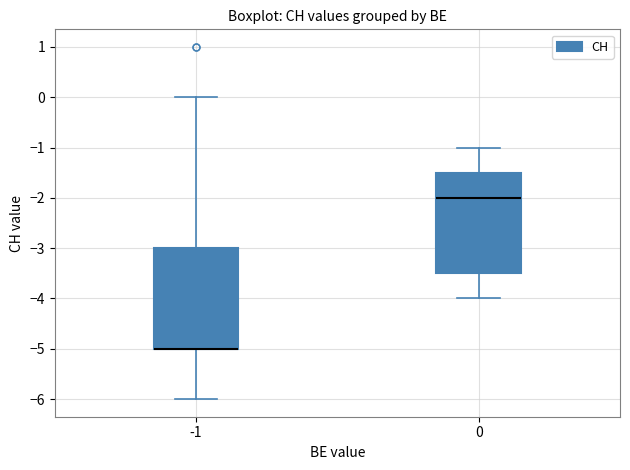

Reading left to right, read every box against the y-axis: the position of its median line, the range the box covers, and the ends of its whiskers. The values are not printed on the chart, so give them approximately, as read against the axis.

-1: median -5.0 (drawn on the box's lower edge), box -5.0 to -3.0, whiskers -6.0 to 0.0
0: median -2.0, box -3.5 to -1.5, whiskers -4.0 to -1.0